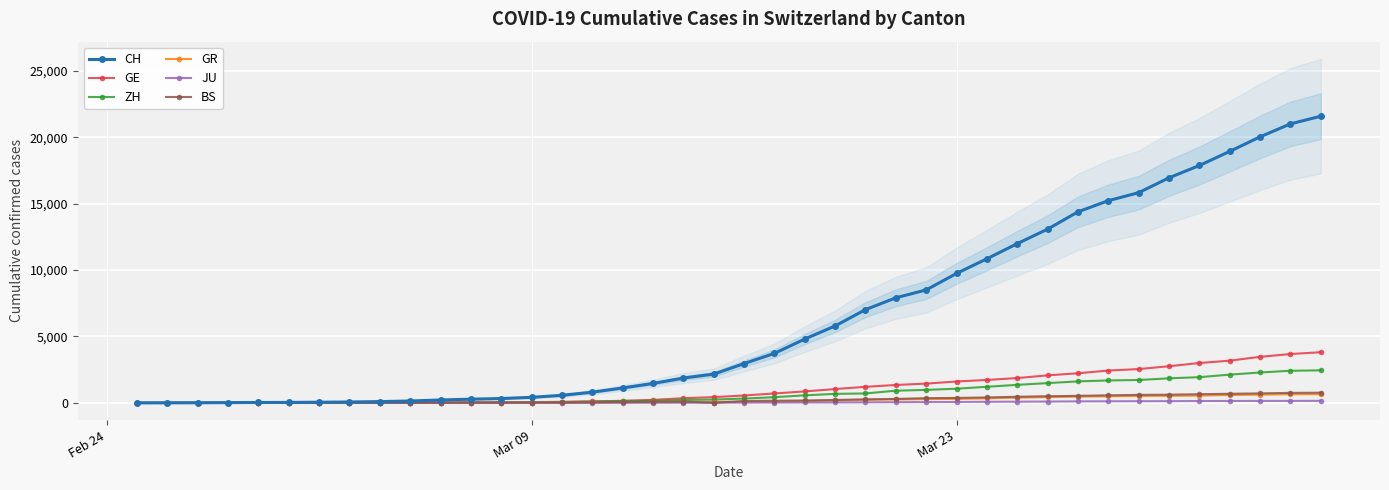

True or false: JU and CH intersect in this chart.

False